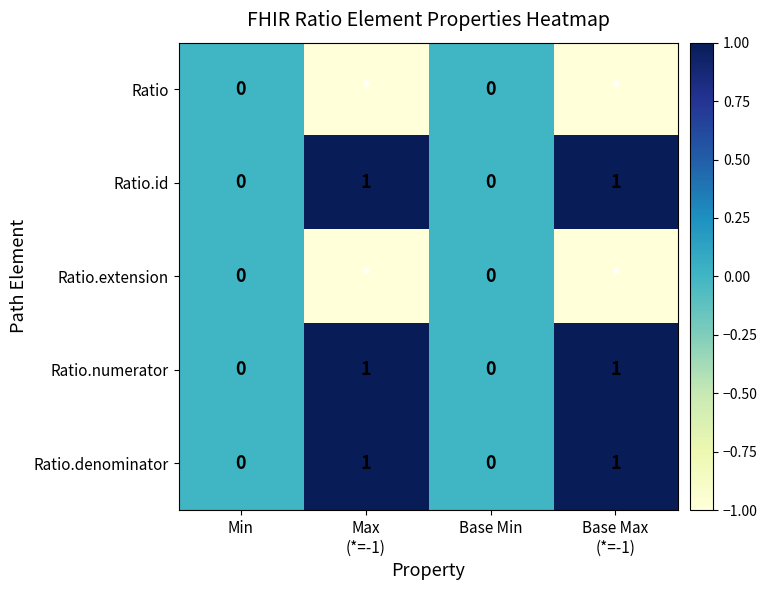

The value of Ratio.denominator at Base Min is 0. True or false?

True